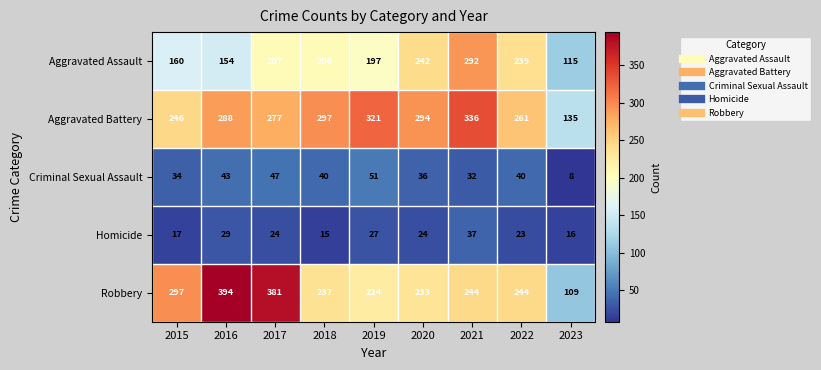

At which category is the sum across all series the highest?

2021